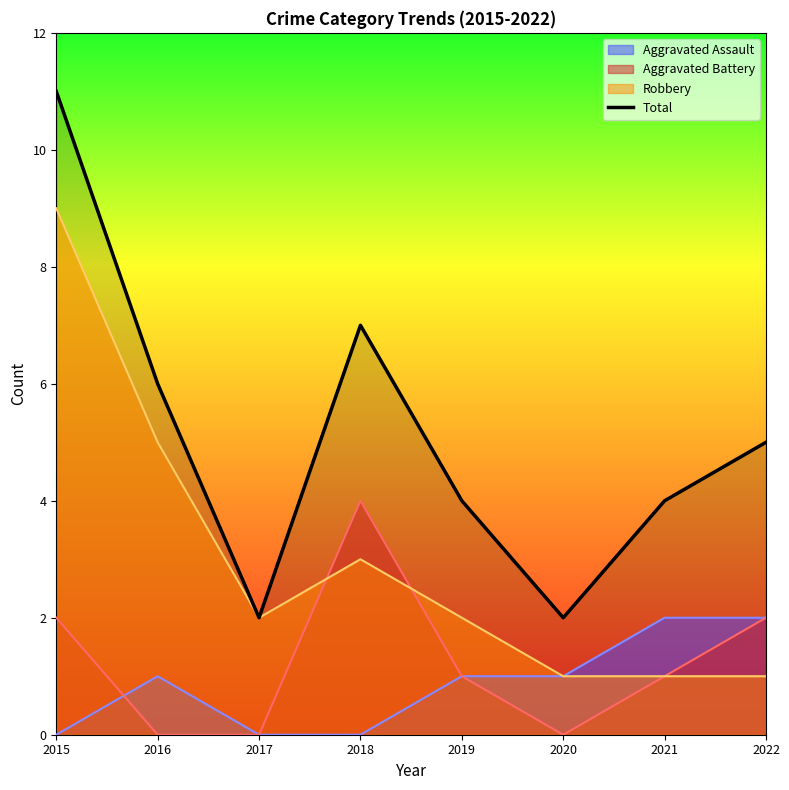

What is the ratio of the value at 2020 to the value at 2021?

0.5